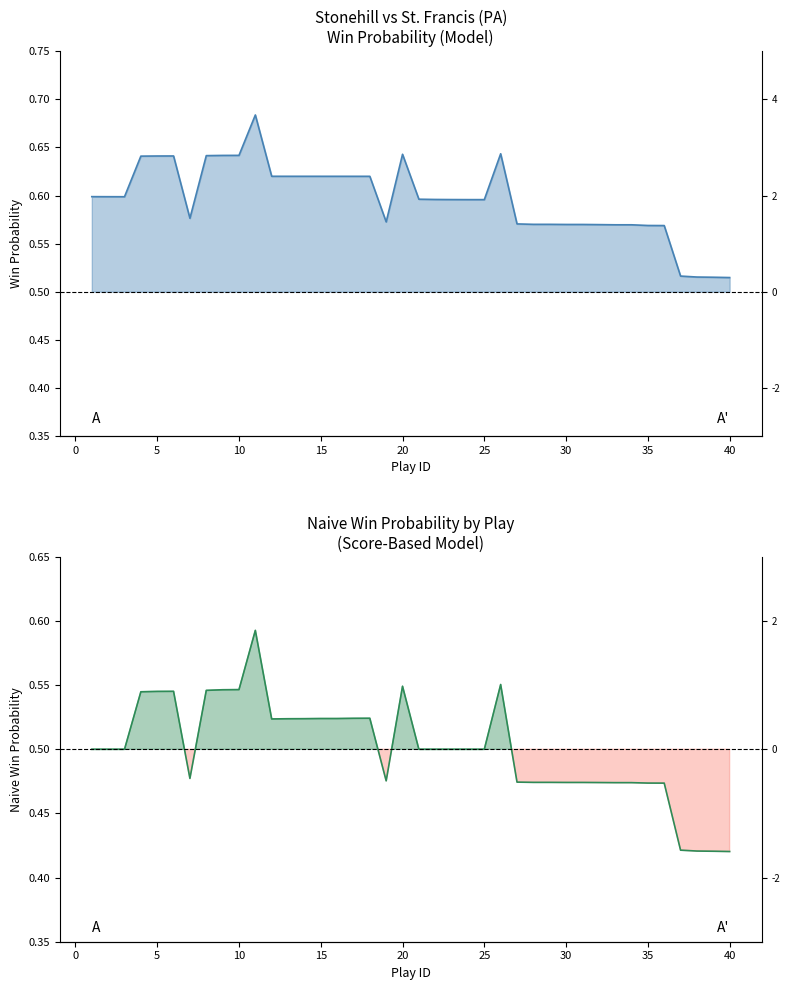

At which label does win_prob reach its minimum?

40